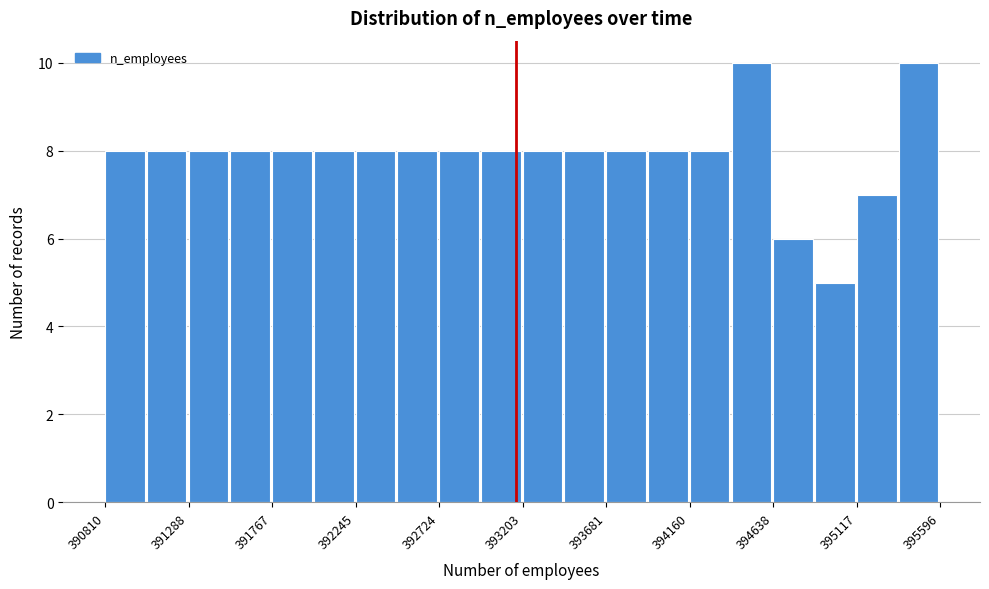

Reading left to right, transcribe this chart: for each bar, give the range it covers on the x-axis and its height. Neither the bar edges nor the heights are printed on the chart, so give them approximately, as read against the axes.

390800 to 391050: 8
391050 to 391300: 8
391300 to 391550: 8
391550 to 391750: 8
391750 to 392000: 8
392000 to 392250: 8
392250 to 392500: 8
392500 to 392700: 8
392700 to 392950: 8
392950 to 393200: 8
393200 to 393450: 8
393450 to 393700: 8
393700 to 393900: 8
393900 to 394150: 8
394150 to 394400: 8
394400 to 394650: 10
394650 to 394900: 6
394900 to 395100: 5
395100 to 395350: 7
395350 to 395600: 10